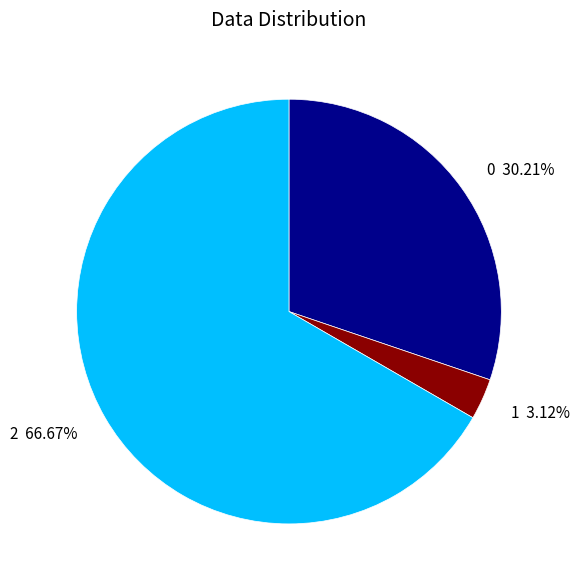

What percentage do 1 and 2 together represent?

69.8%